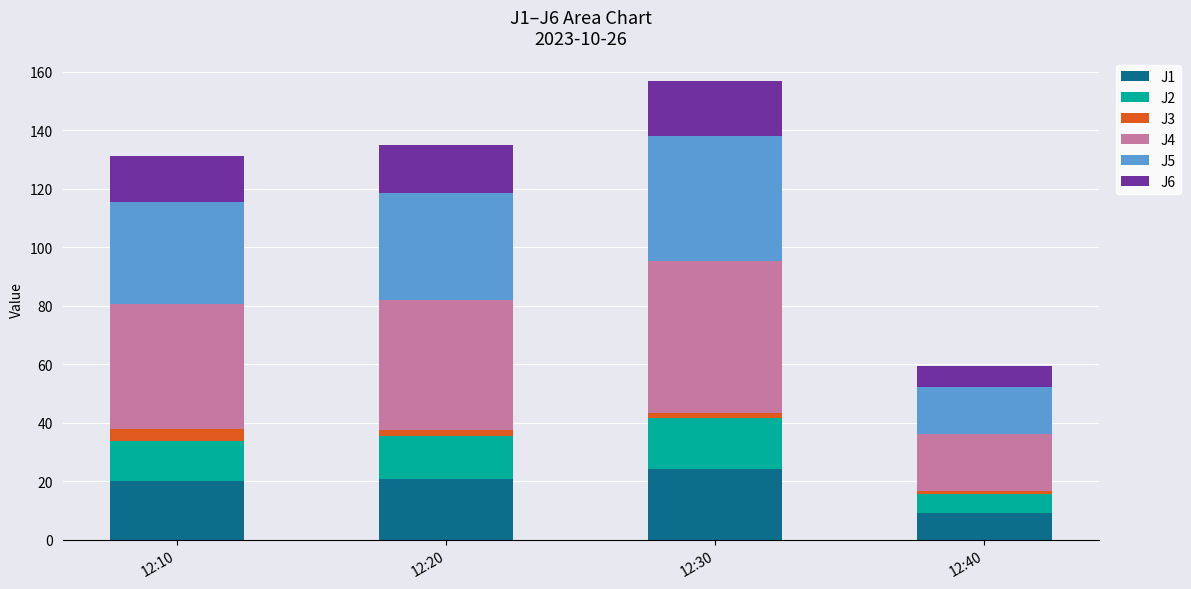

What is the minimum value for J1?

9.1